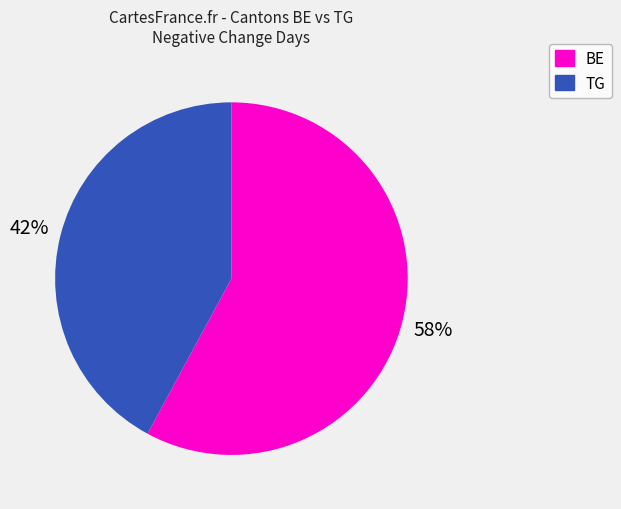

To the nearest percent, what is the difference between the largest and smallest slice percentages?

16%